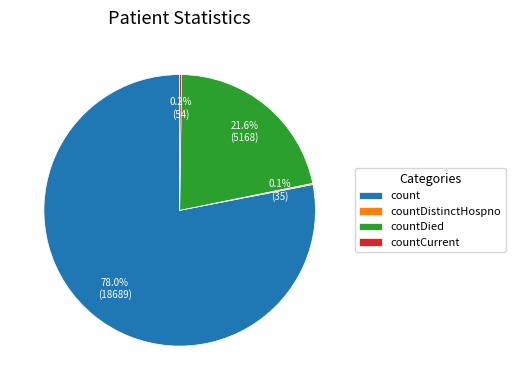

Does count account for over 50% of the chart?

Yes